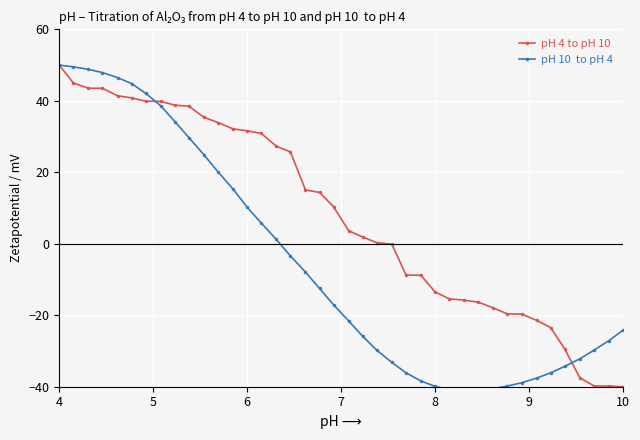

At which category is the sum across all series the highest?

4